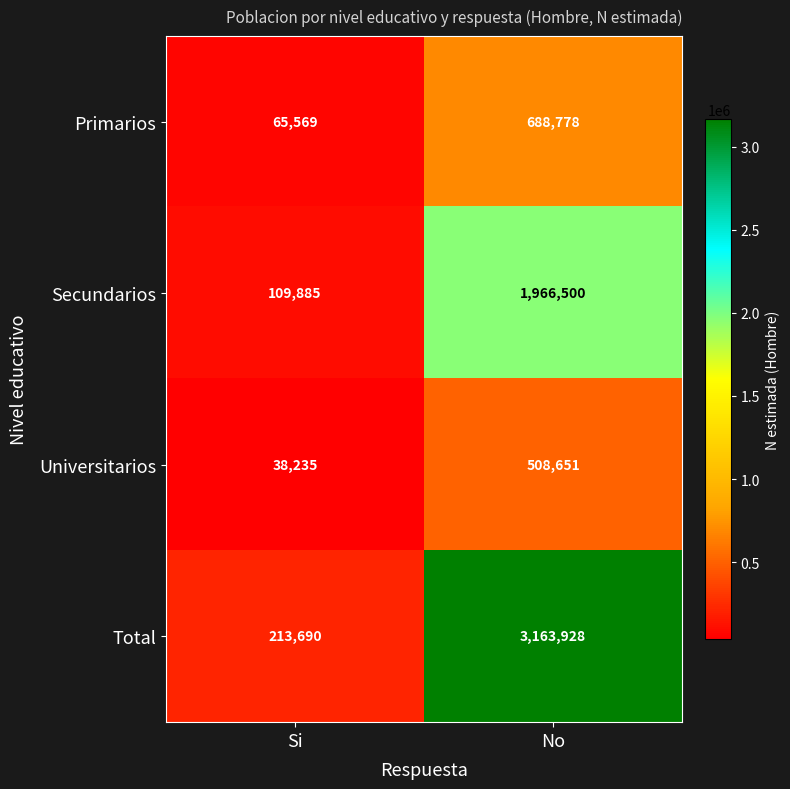

Which series has the widest spread of values?

Total